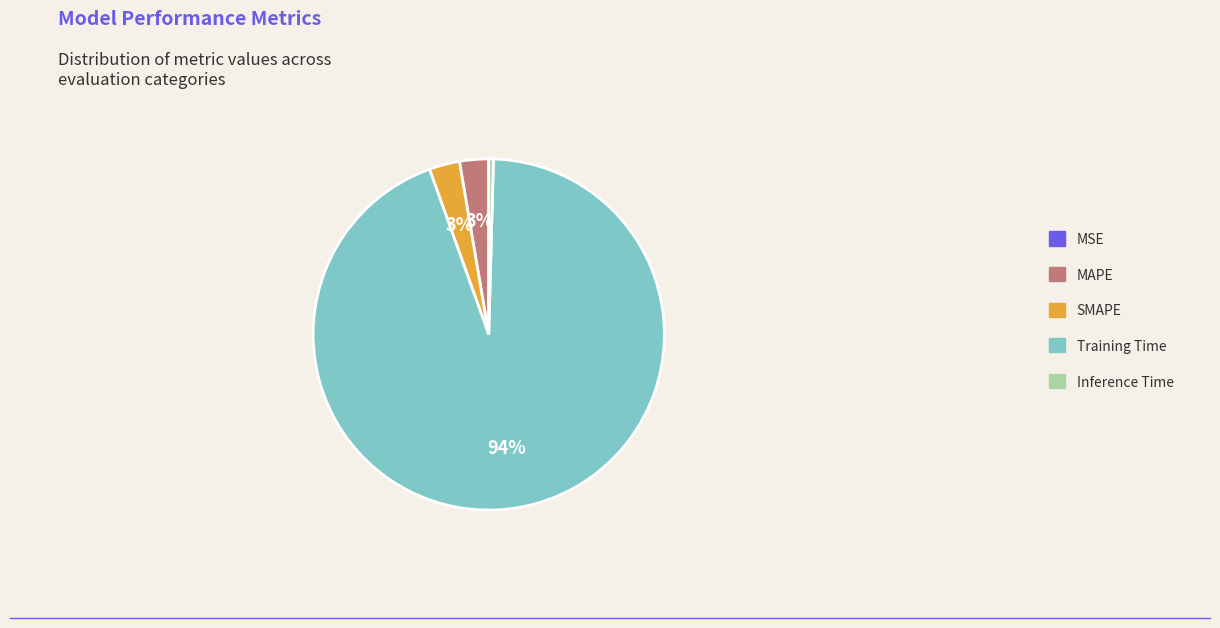

Which category accounts for the majority?

Training Time